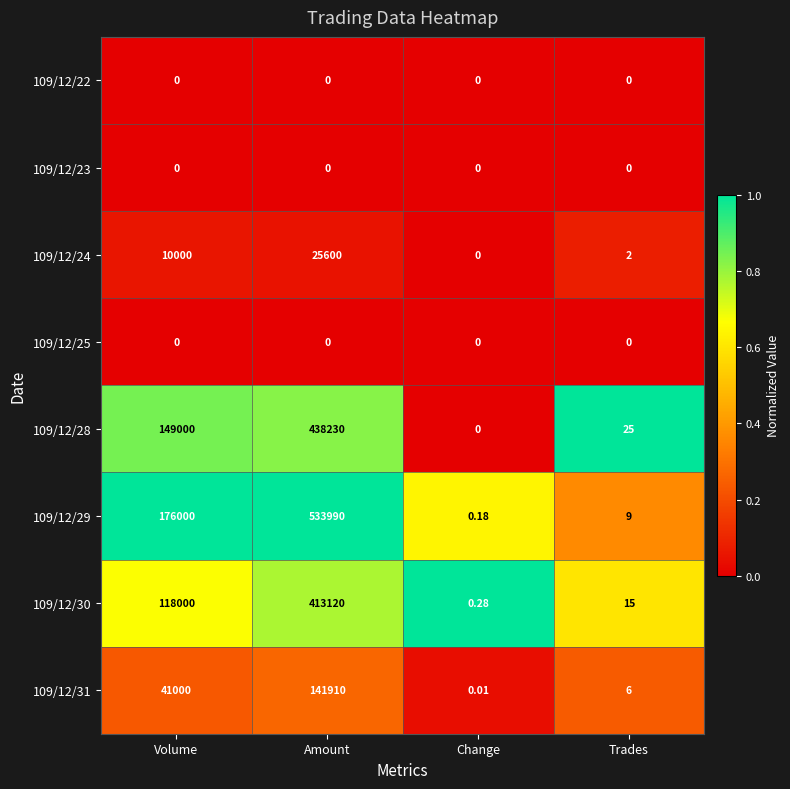

What is the spread (max minus min) of values at Trades?

25.0